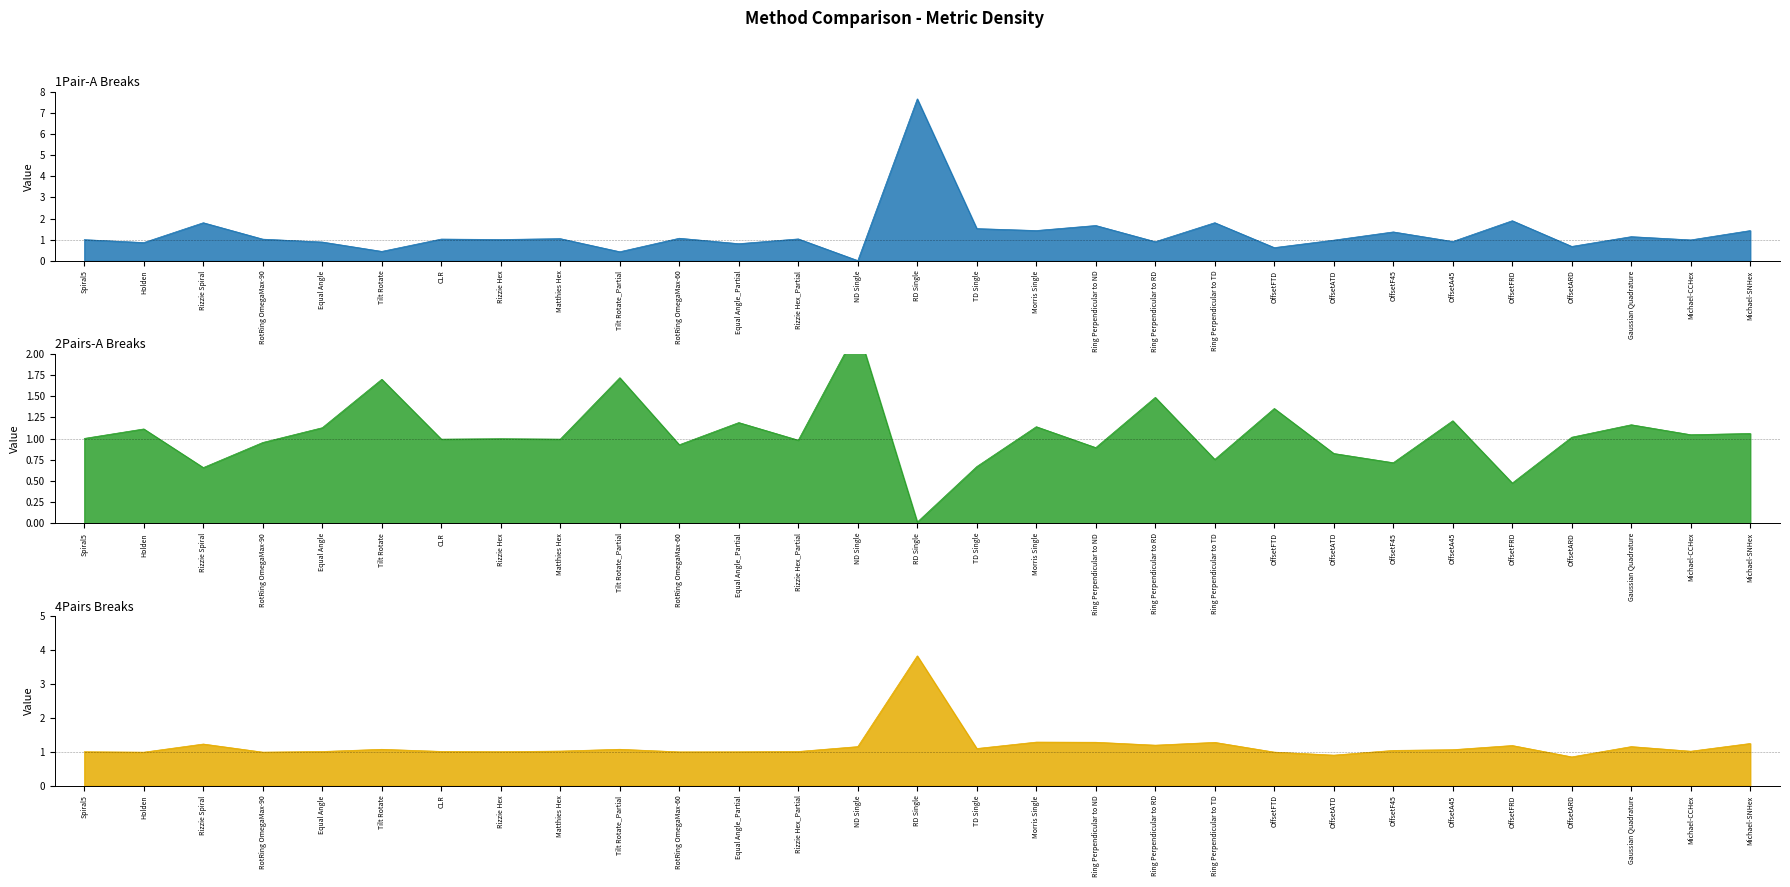

The value of 2Pairs-A at Ring Perpendicular to ND is 1.3. True or false?

False